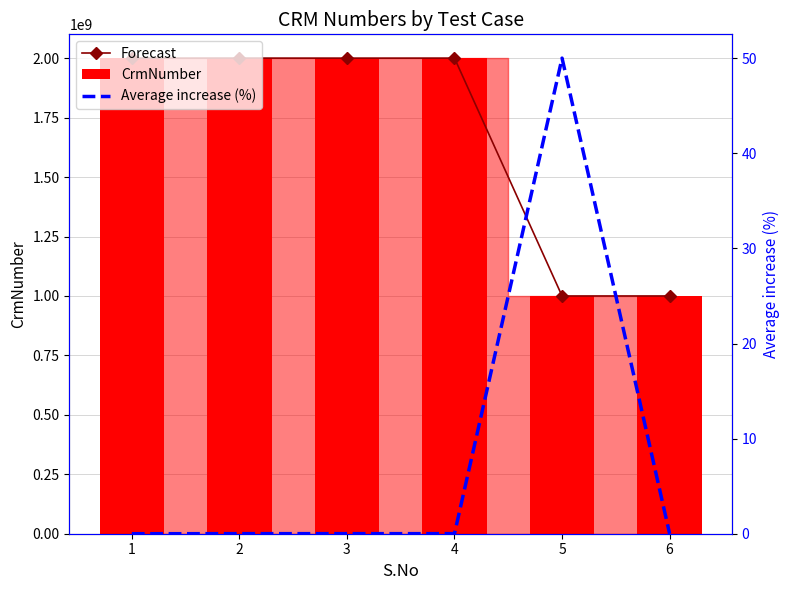

Which category has the highest value in the CrmNumber series?

2